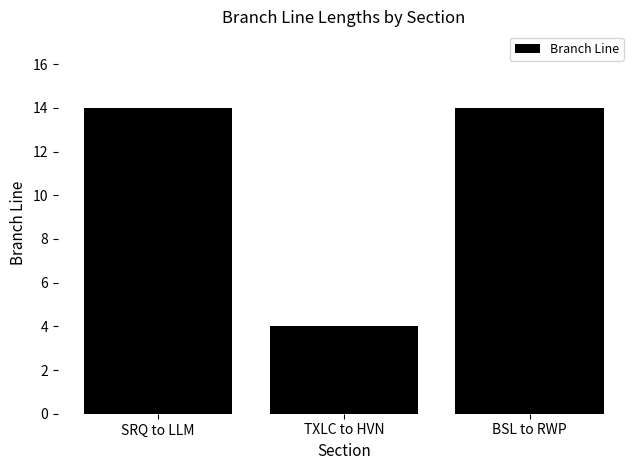

At which category does the chart reach its minimum across all series?

TXLC to HVN